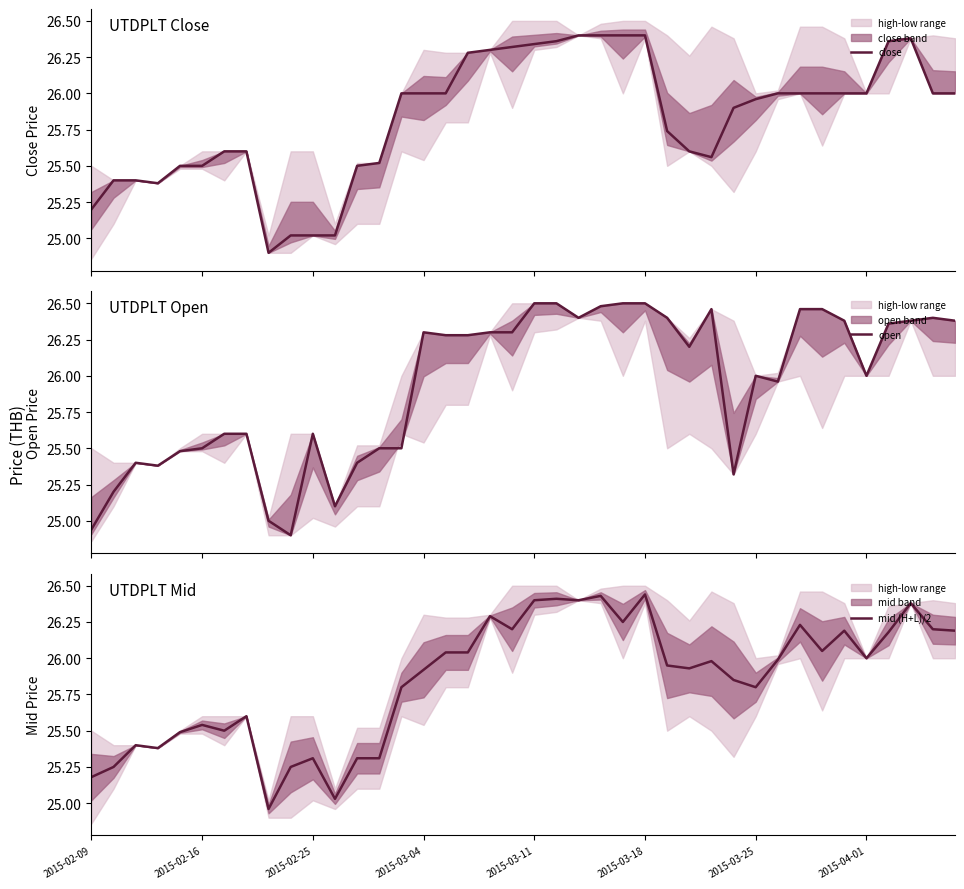

Which series has the largest total across all categories?

open